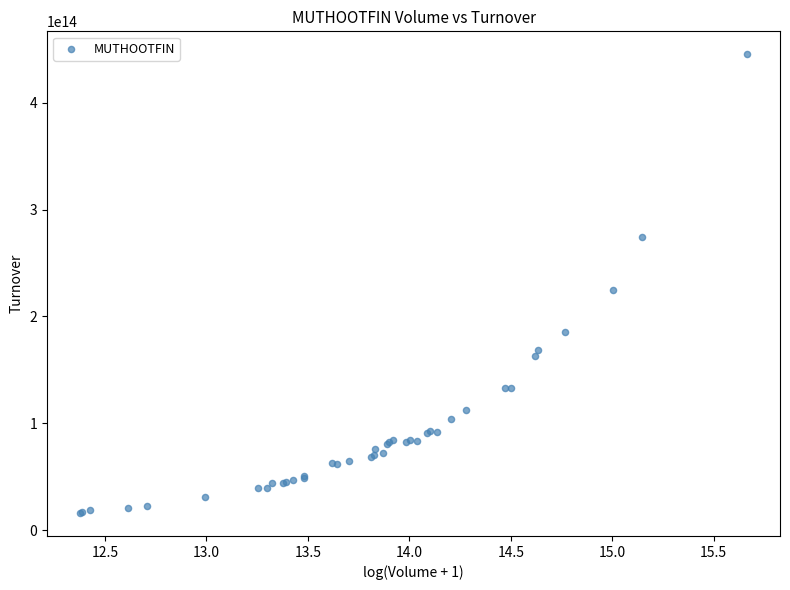

What Y value in the scatter plot is closest to 230747877904999?

224857232795000.0